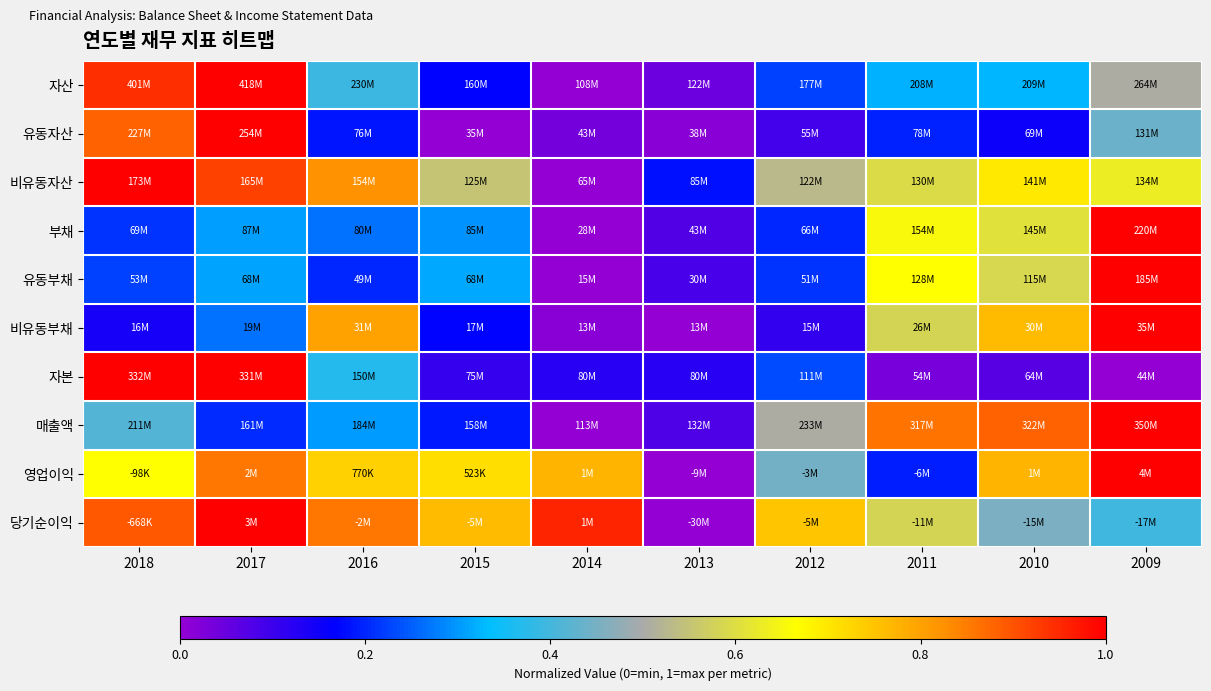

Which series has the largest range (max minus min)?

자산